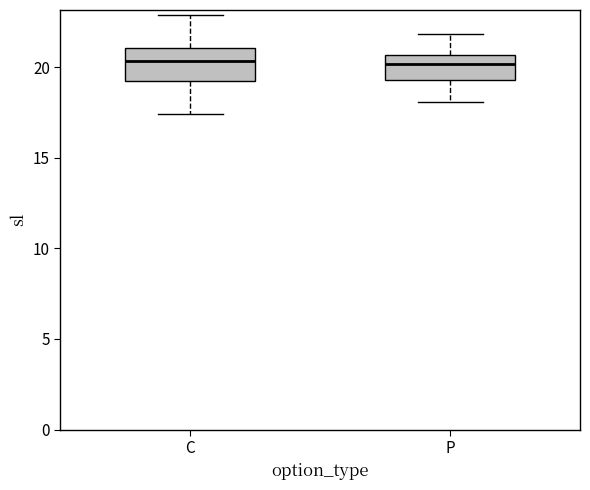

Reading left to right, read every box against the y-axis: the position of its median line, the range the box covers, and the ends of its whiskers. The values are not printed on the chart, so give them approximately, as read against the axis.

C: median 20.5, box 19.5 to 21.0, whiskers 17.5 to 23.0
P: median 20.0, box 19.5 to 20.5, whiskers 18.0 to 22.0